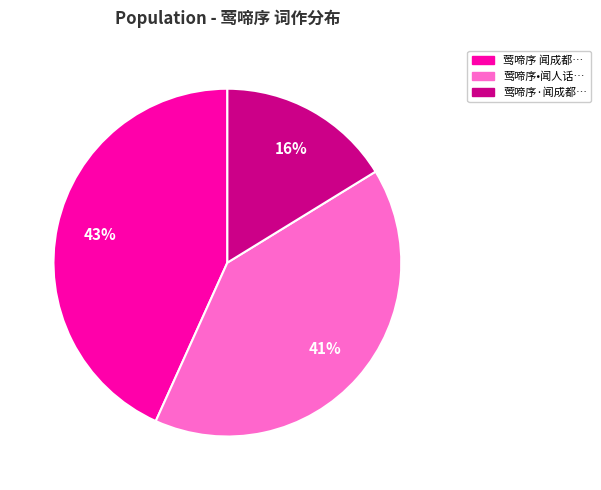

Is the sum of 莺啼序 闻成都… and 莺啼序•闻人话… greater than half?

Yes